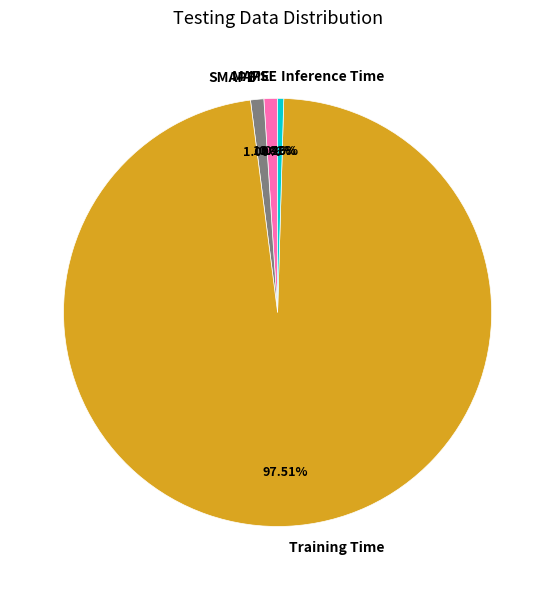

Which slice is the largest?

Training Time